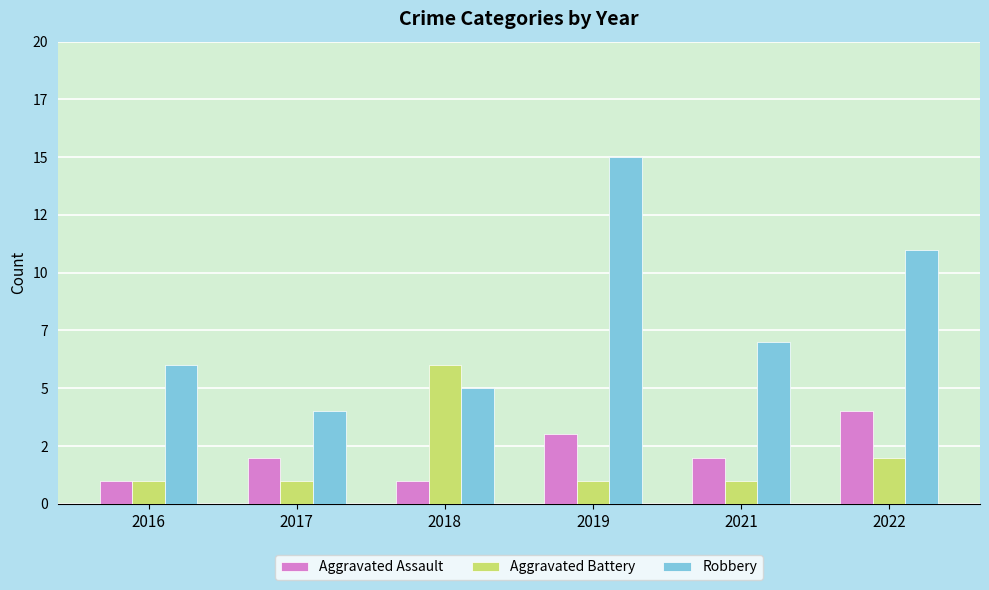

What are all the series names shown in the legend?

Aggravated Assault, Aggravated Battery, Robbery